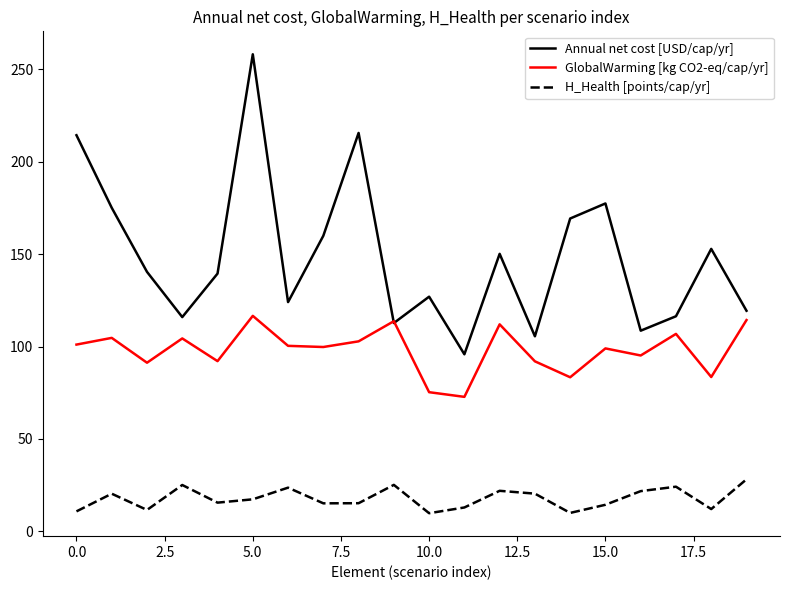

Which series has the widest spread of values?

Annual net cost [USD/cap/yr]